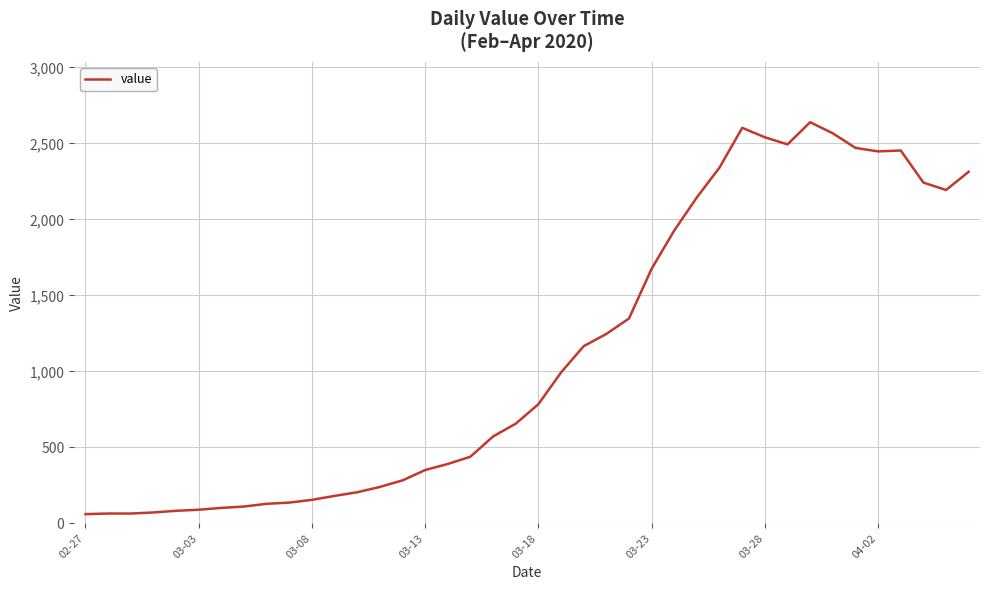

What is the minimum value shown in the chart?

61